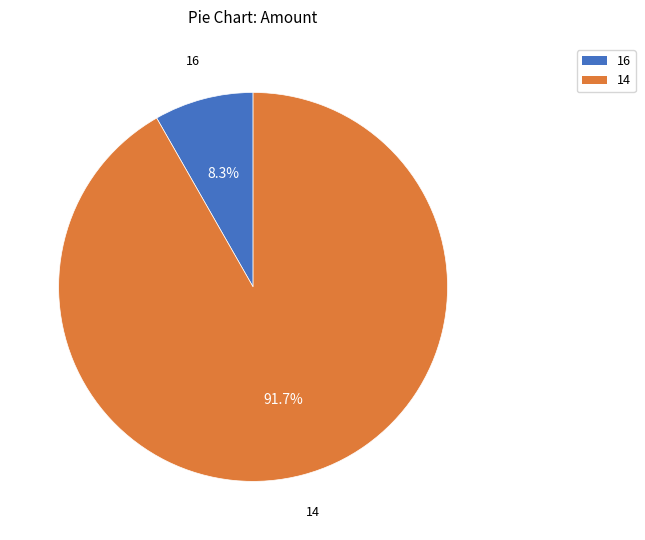

The 14 slice represents 81% of the pie. True or false?

False